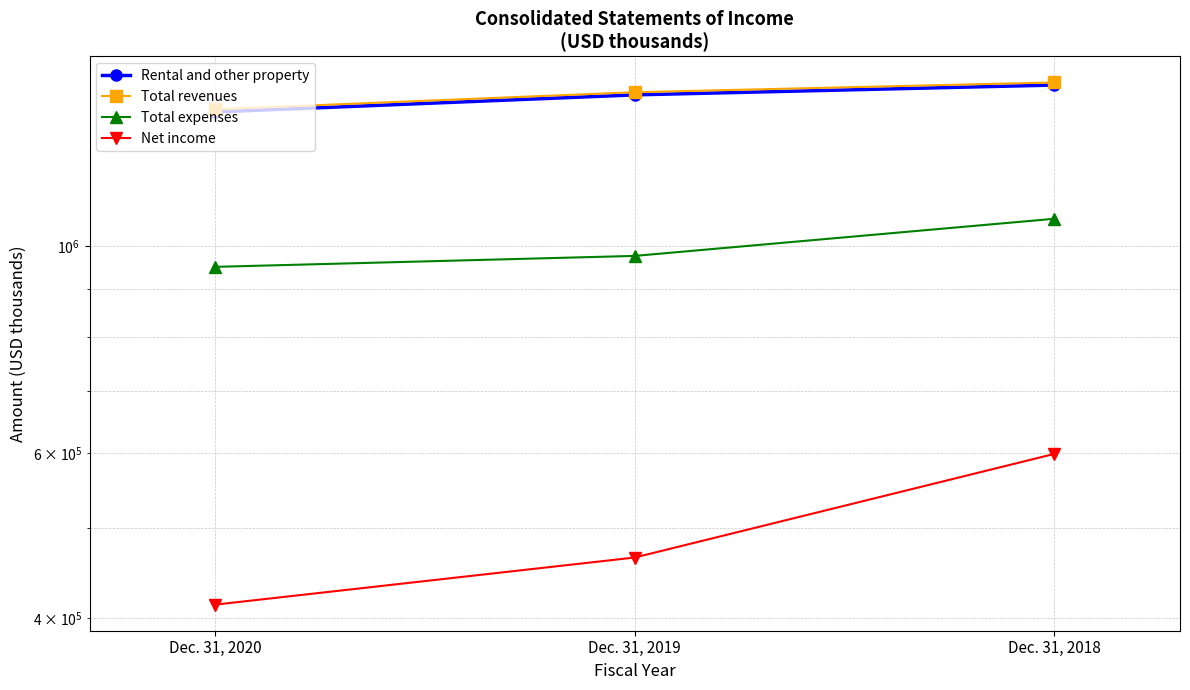

What is the maximum value for Total revenues?

1495748